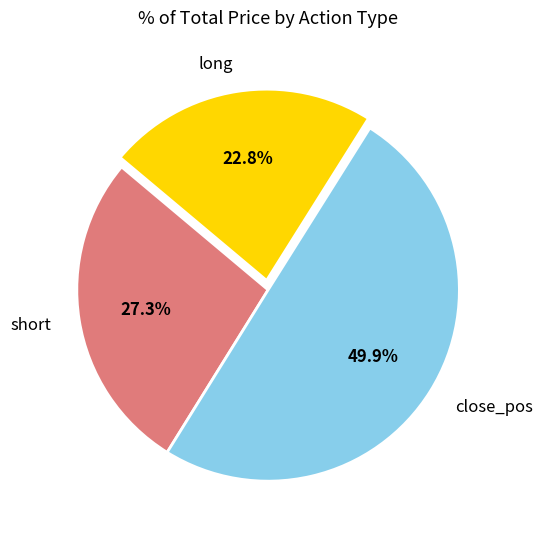

To the nearest percent, what is the difference between the close_pos and short slice percentages?

23%